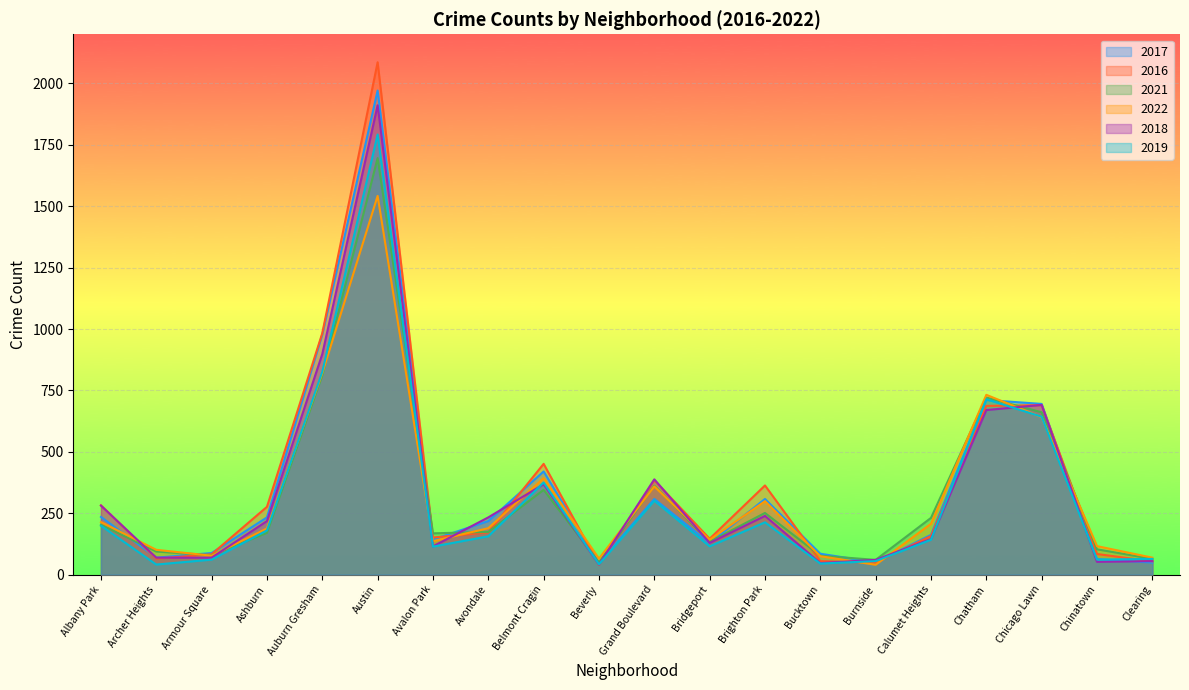

What is the spread (max minus min) of values at Armour Square?

27